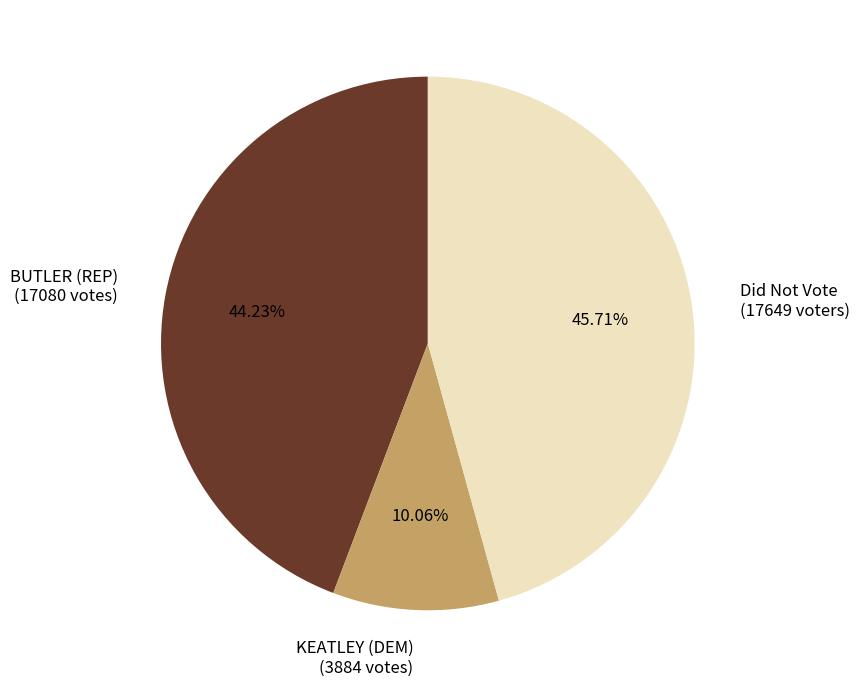

Between KEATLEY (DEM) (3884 votes) and Did Not Vote (17649 voters), which is larger?

Did Not Vote (17649 voters)